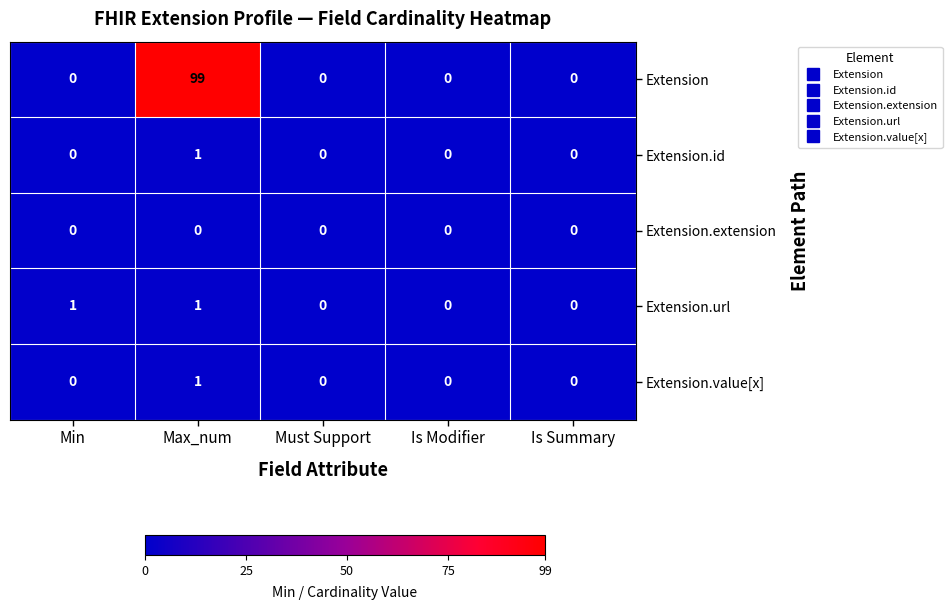

What is the highest value of the Extension series?

99